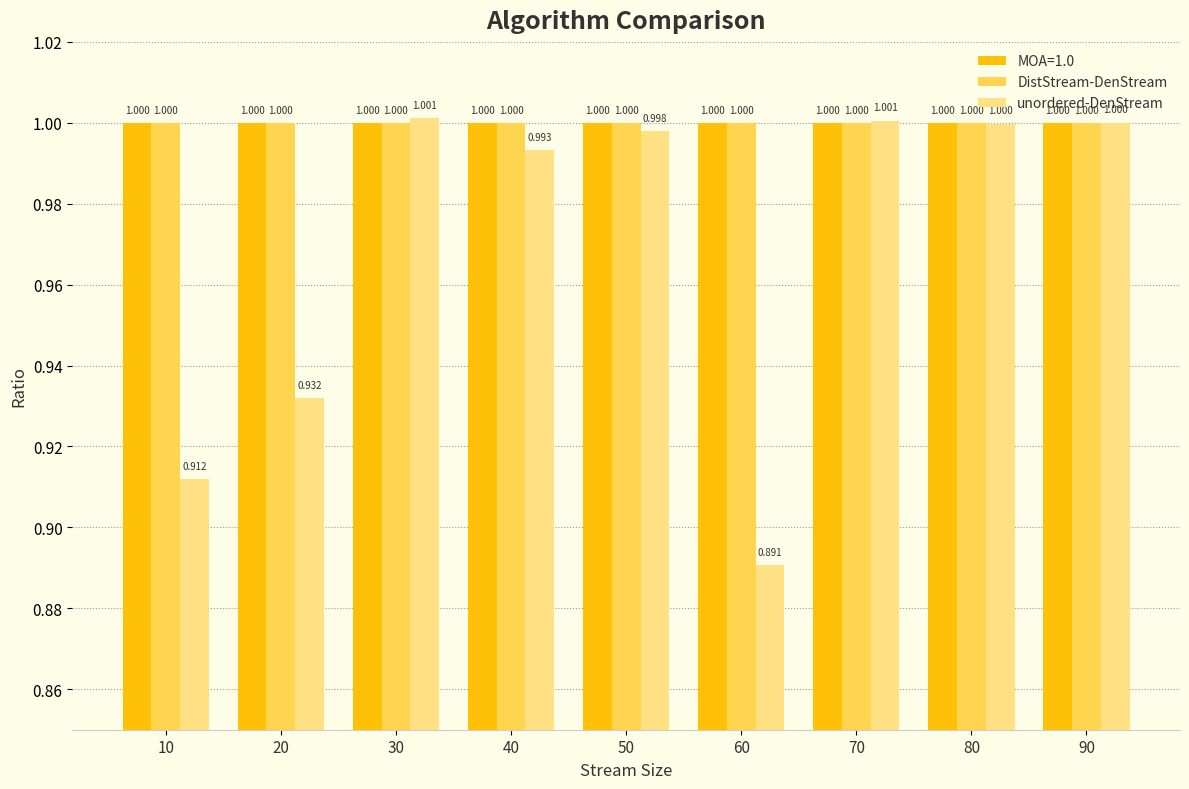

What are all the series names shown in the legend?

MOA=1.0, DistStream-DenStream, unordered-DenStream